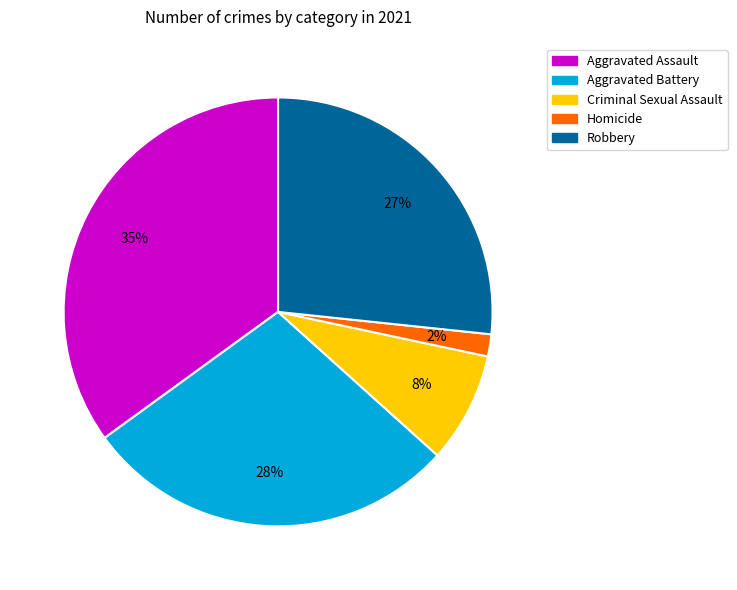

Is there any slice that represents more than half of the pie?

No